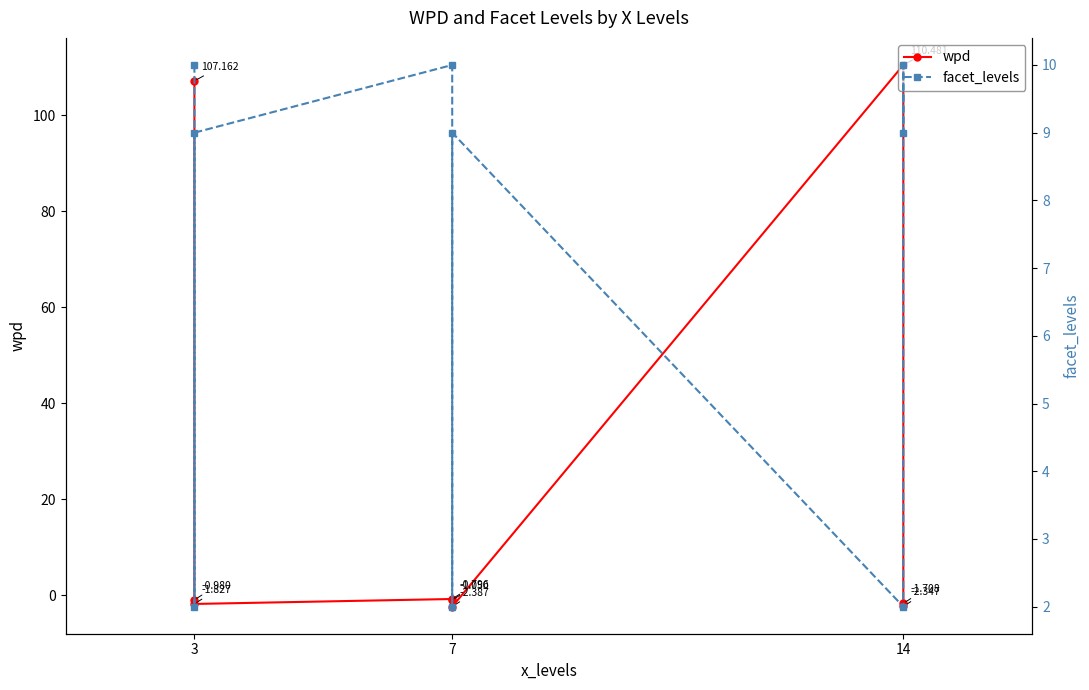

What is the approximate value of wpd at 7?

-1.1